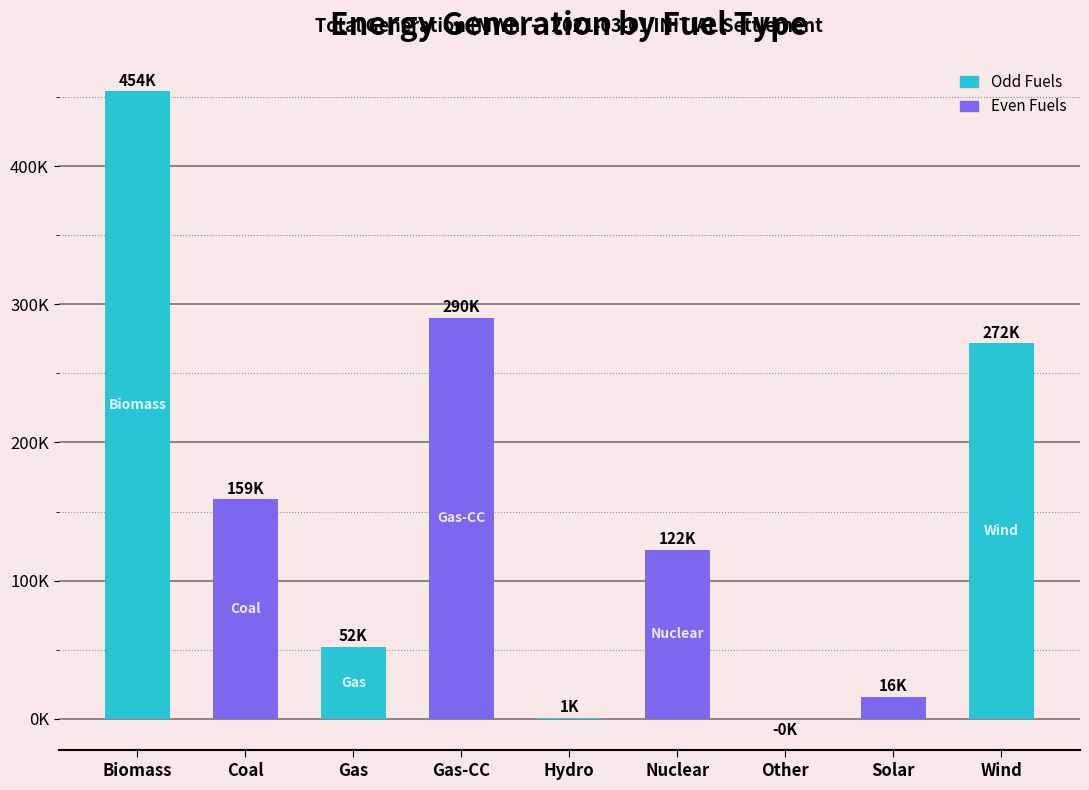

Is it true that the value at Gas-CC is 483060.6?

False